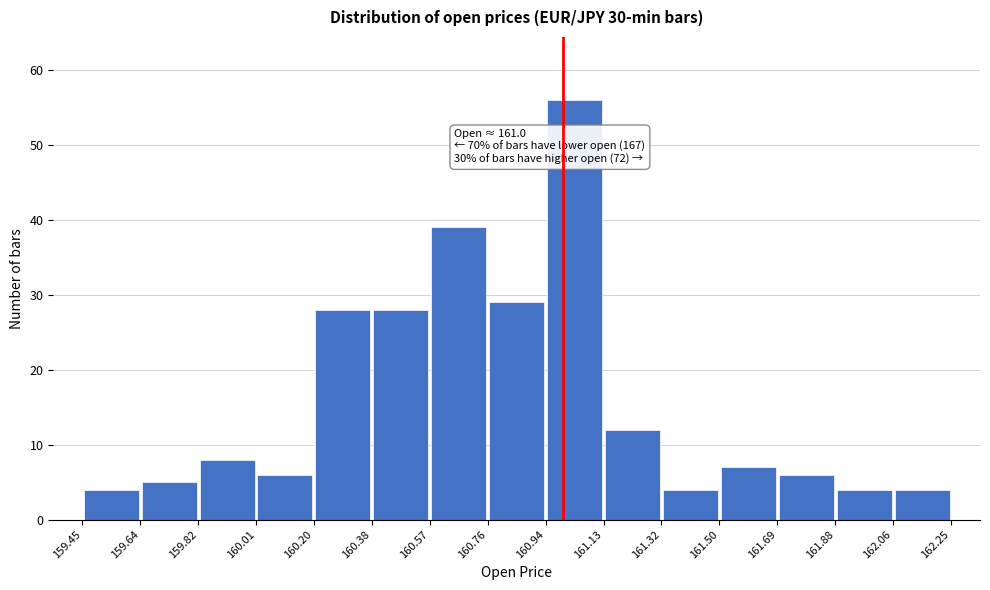

Which range on the x-axis has the tallest bar?

160.94 to 161.13